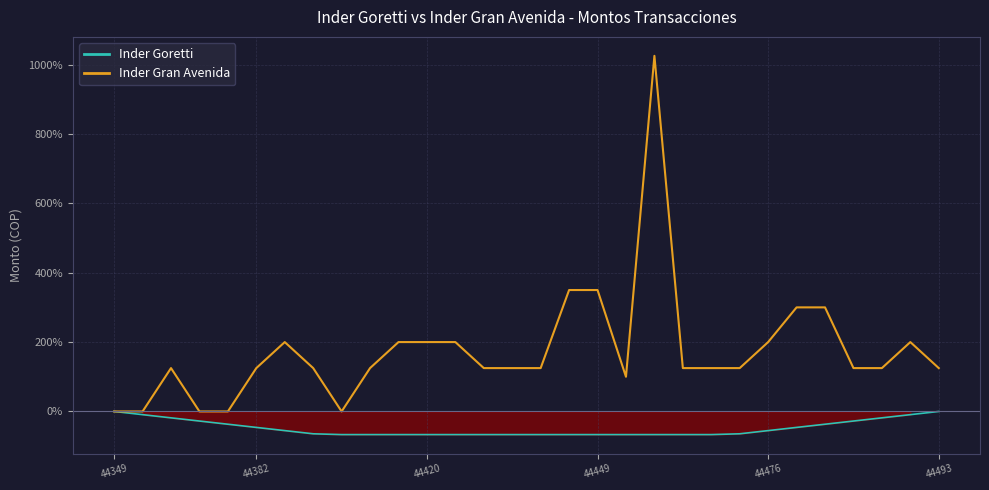

Is it true that the value at 14 is 125?

True